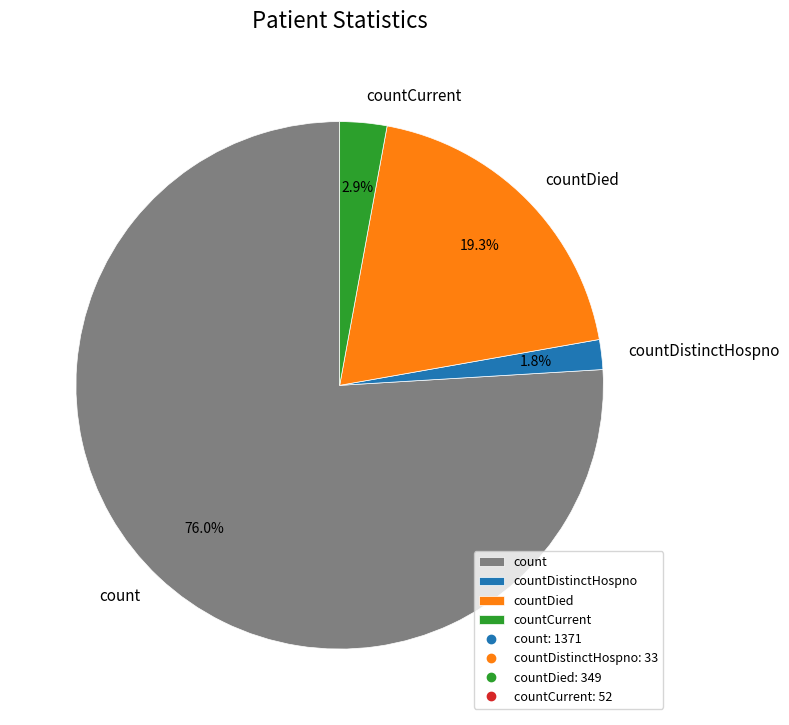

Is the sum of countDied and countCurrent greater than half?

No